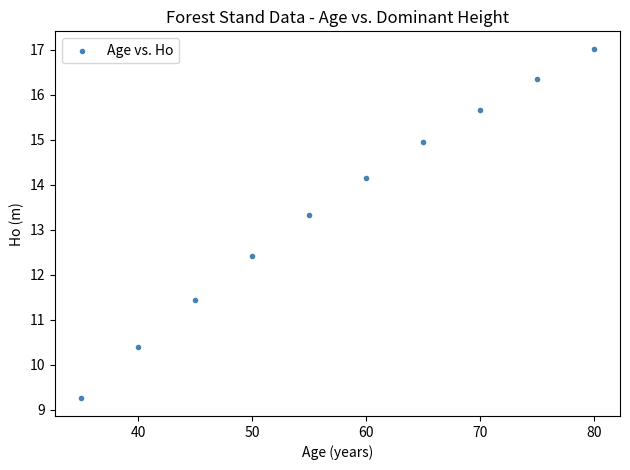

What is the average Y value?

13.5